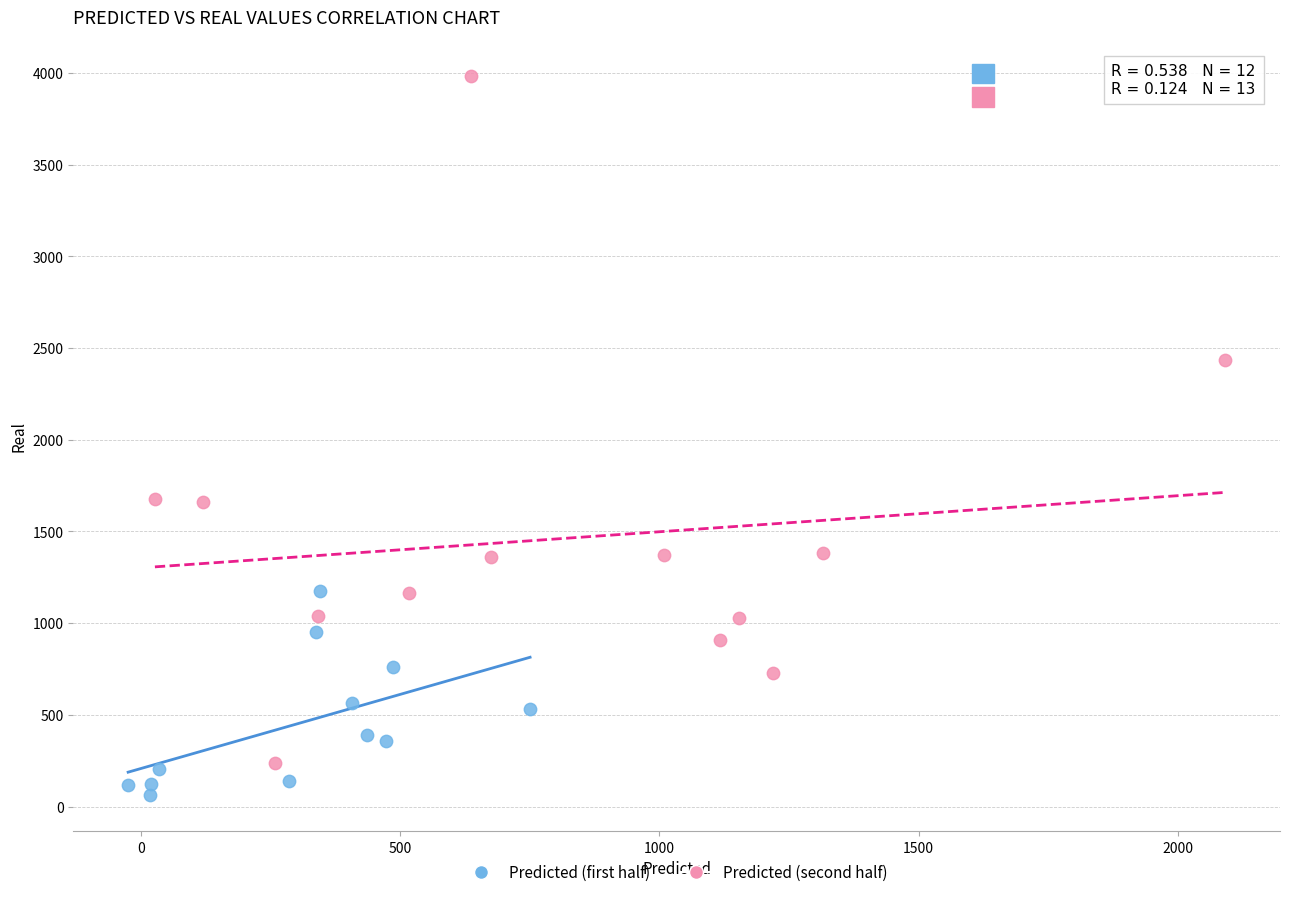

Which series contains the lowest Y value?

Predicted (first half)